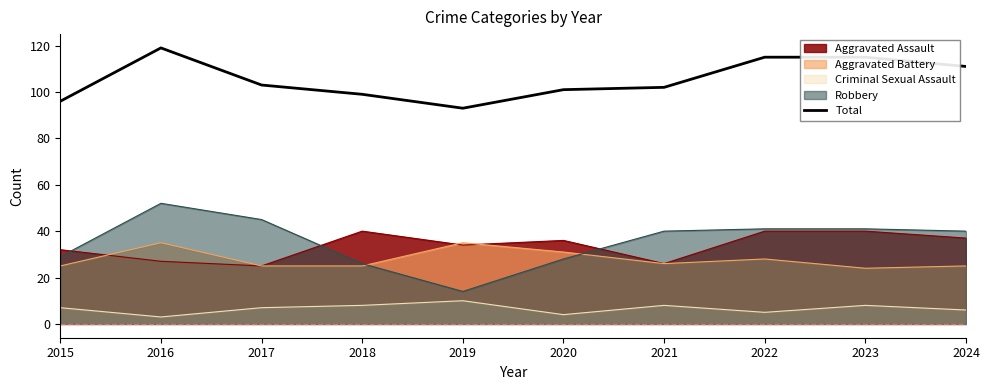

What is the maximum value shown in the chart?

119